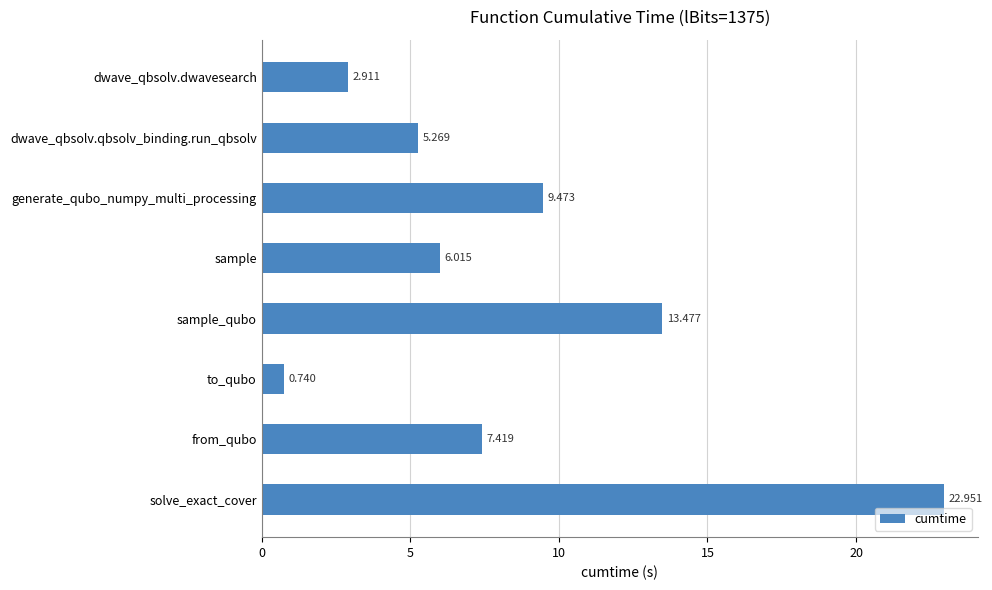

What is the label of the 5th bar from the bottom?

sample